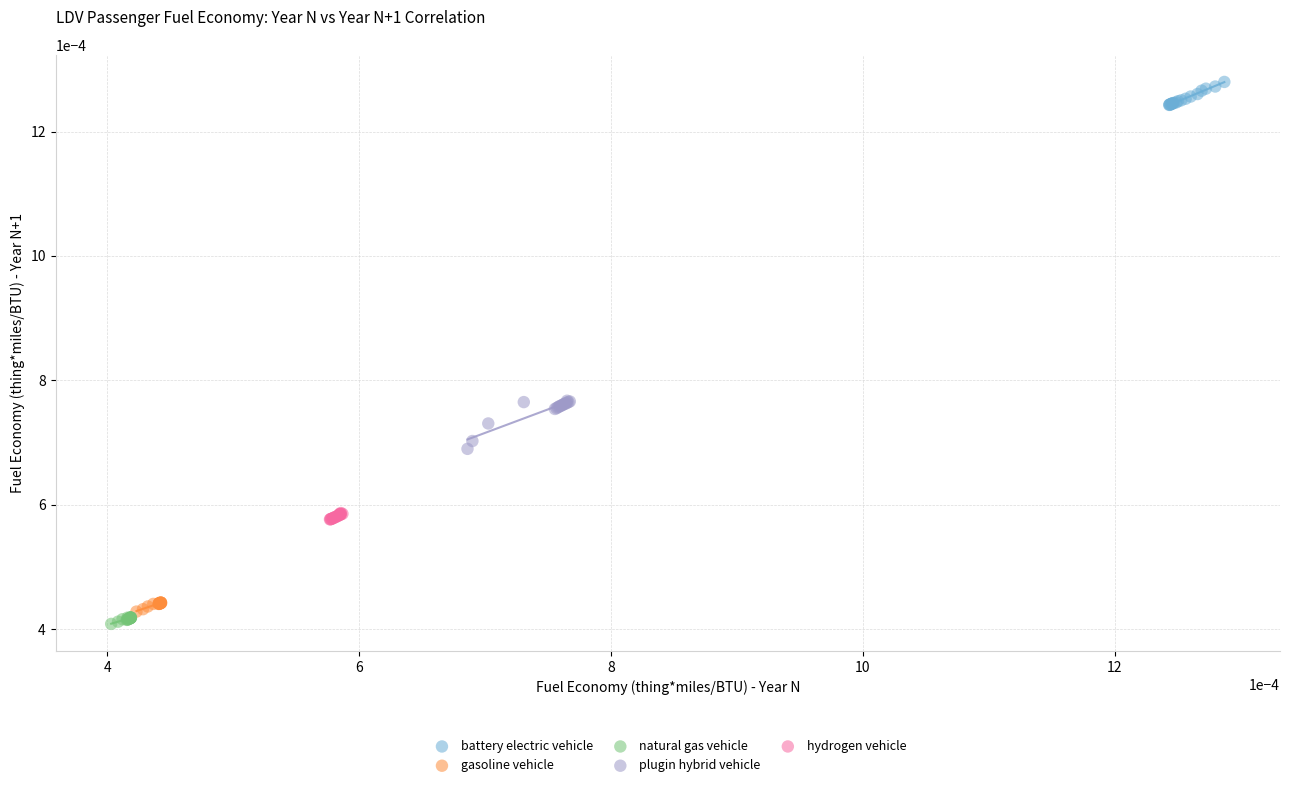

Which series contains the highest Y value?

battery electric vehicle